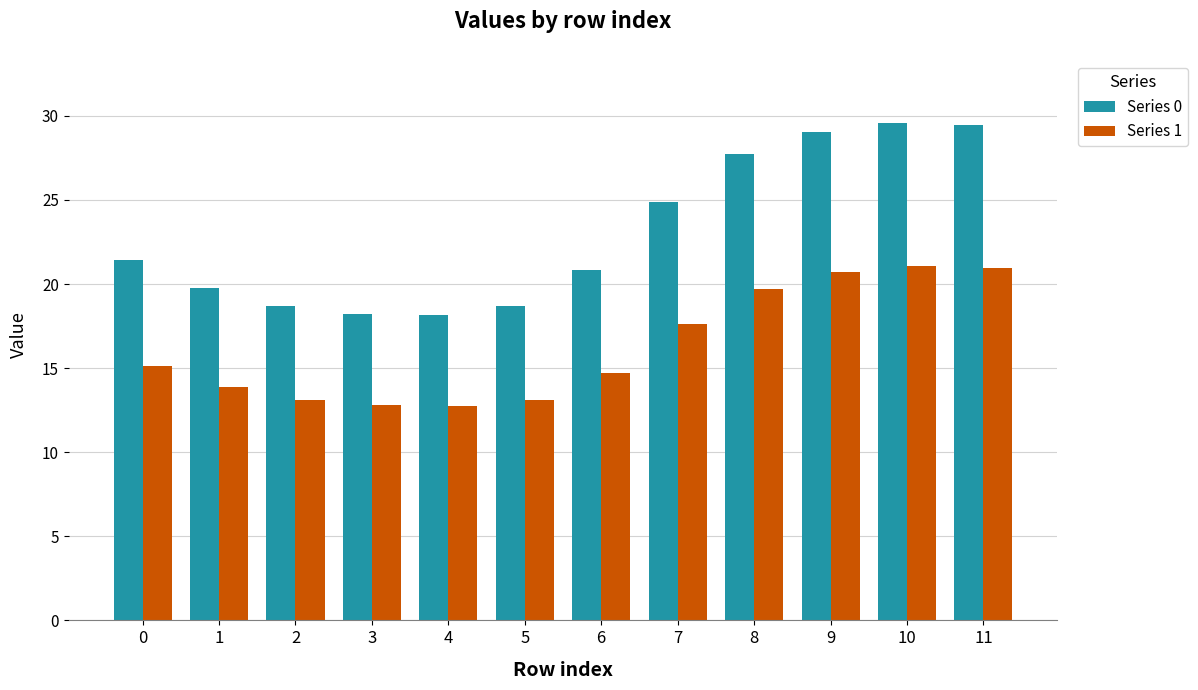

Read the Series 1 value at 3.

12.8